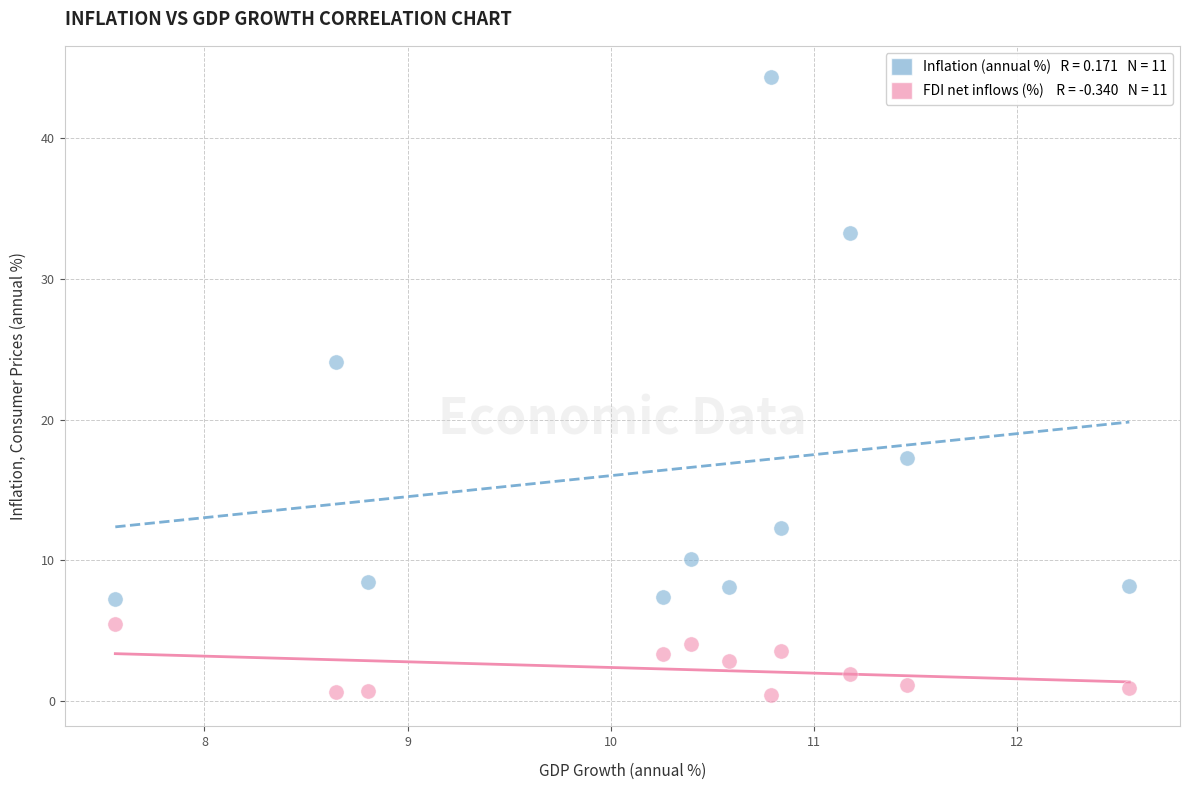

Across all data points, what is the range of X values (max minus min)?

5.0